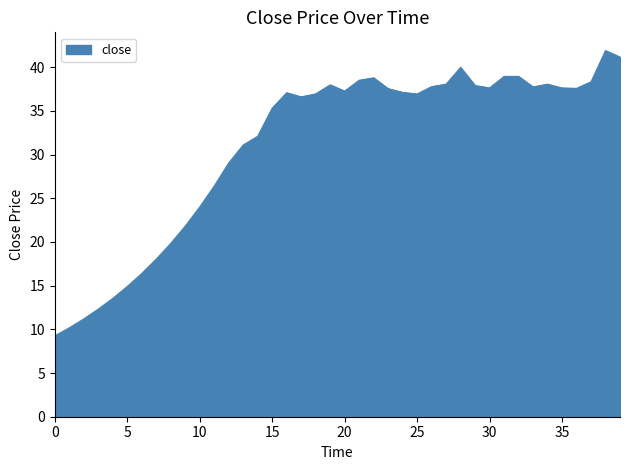

What is the maximum value shown in the chart?

41.9